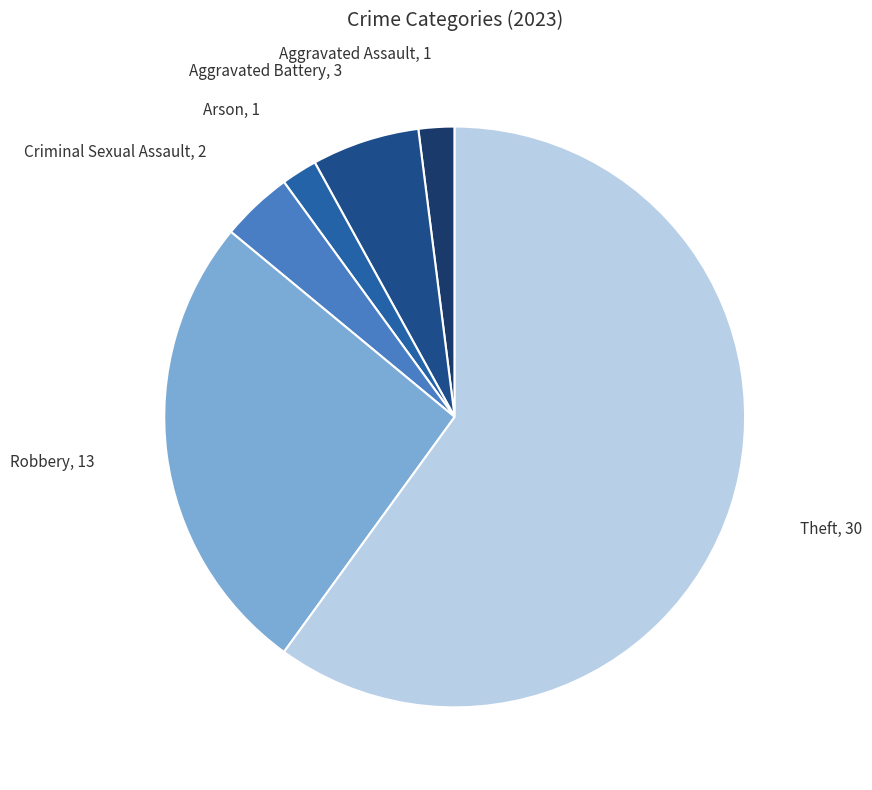

What is the largest slice in the pie chart?

Theft